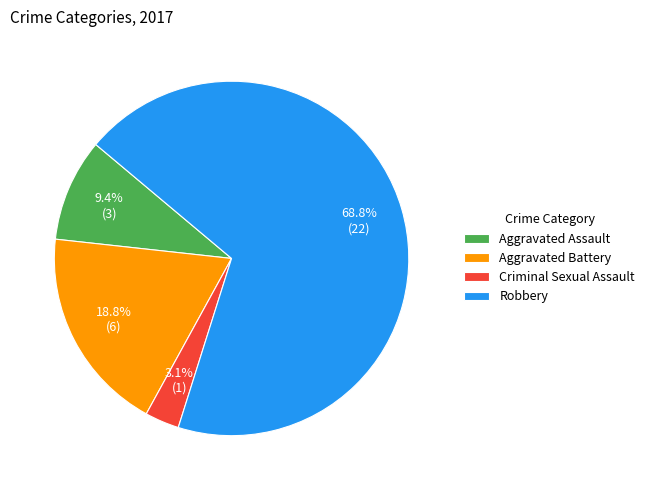

To the nearest percent, what is the average slice percentage?

25%